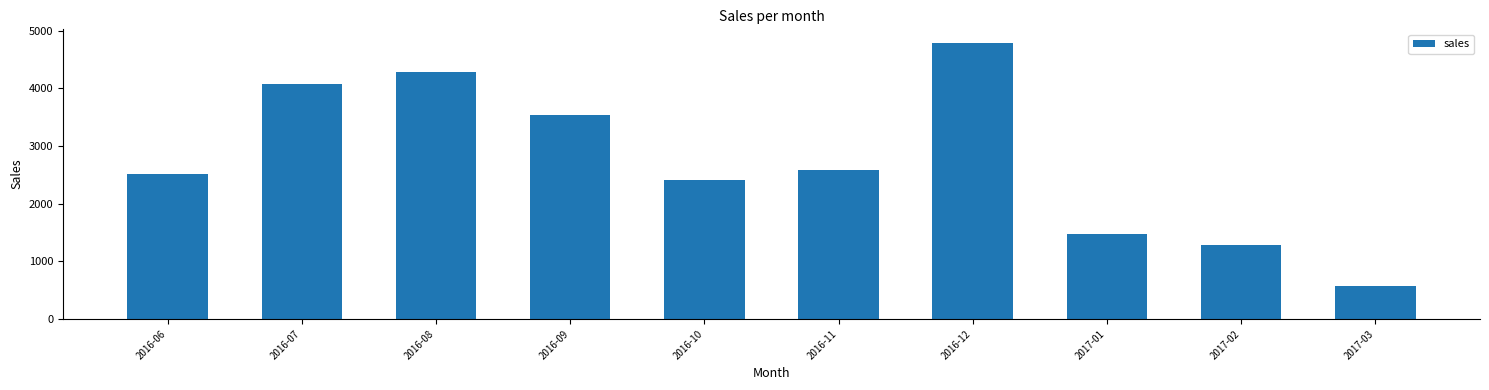

Rank the categories by value from lowest to highest.

2017-03, 2017-02, 2017-01, 2016-10, 2016-06, 2016-11, 2016-09, 2016-07, 2016-08, 2016-12